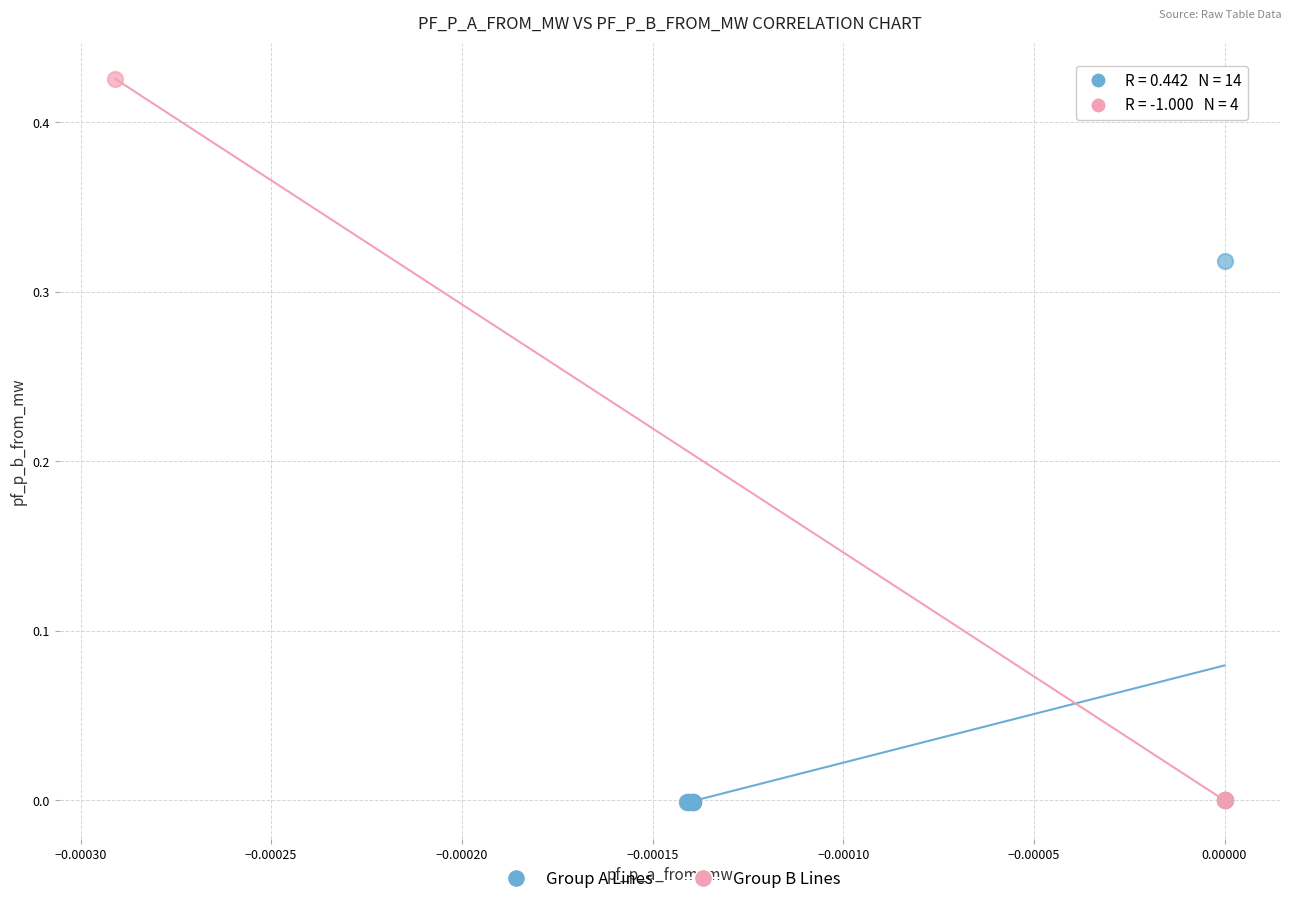

Which series has the largest Y range (max minus min)?

Group B Lines